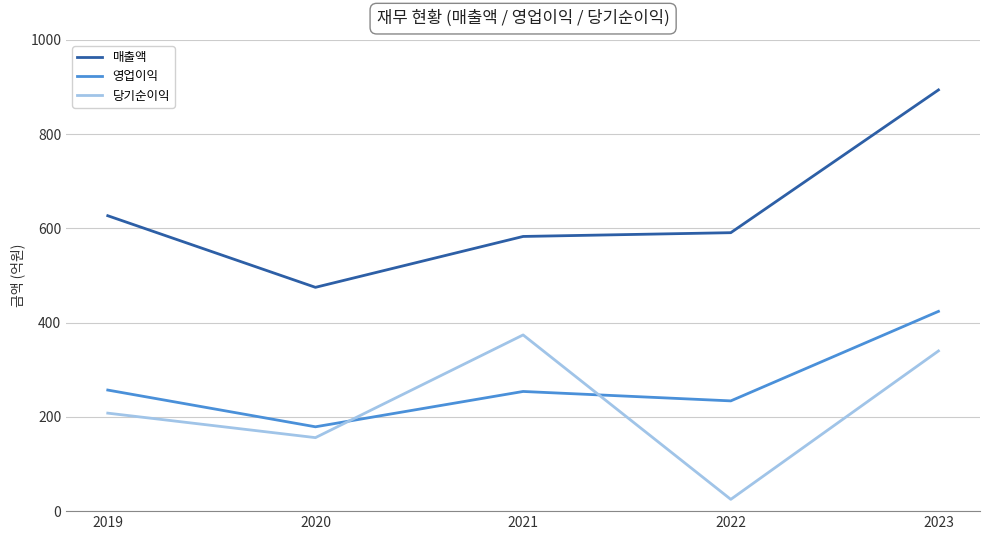

Is this an area chart (filled region under the line)?

No